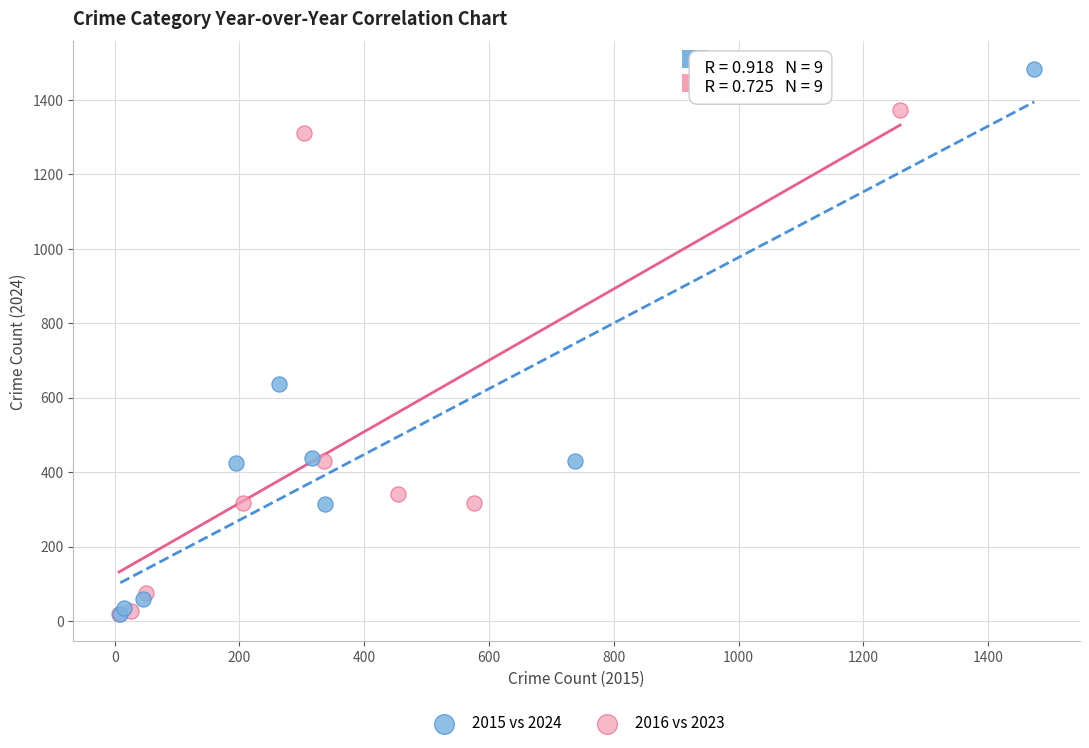

Which series has the widest spread of Y values?

2015 vs 2024